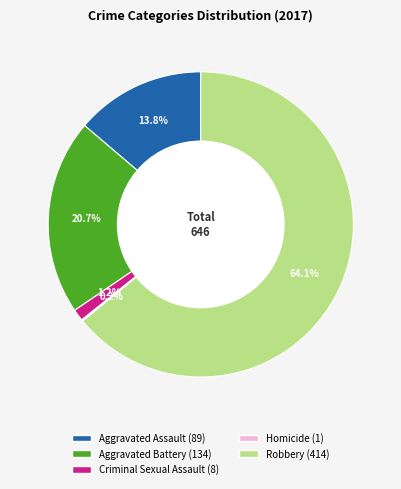

To the nearest percent, what portion does Criminal Sexual Assault represent?

1%